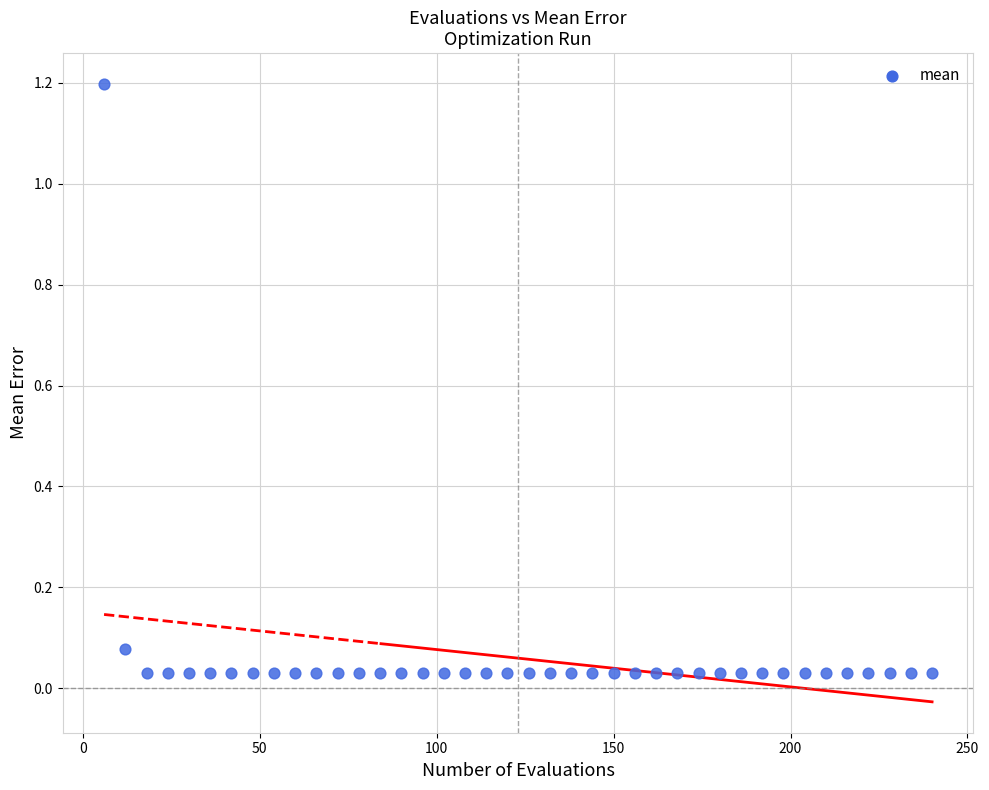

What is the range of X values (max minus min)?

234.0